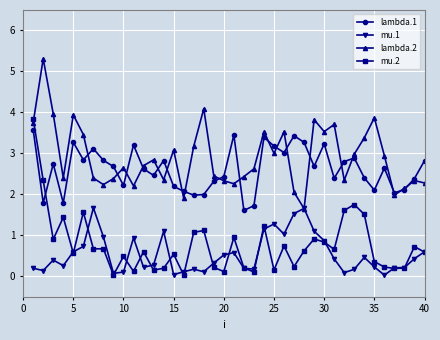

True or false: lambda.1 has more than 0 interior local peaks.

True